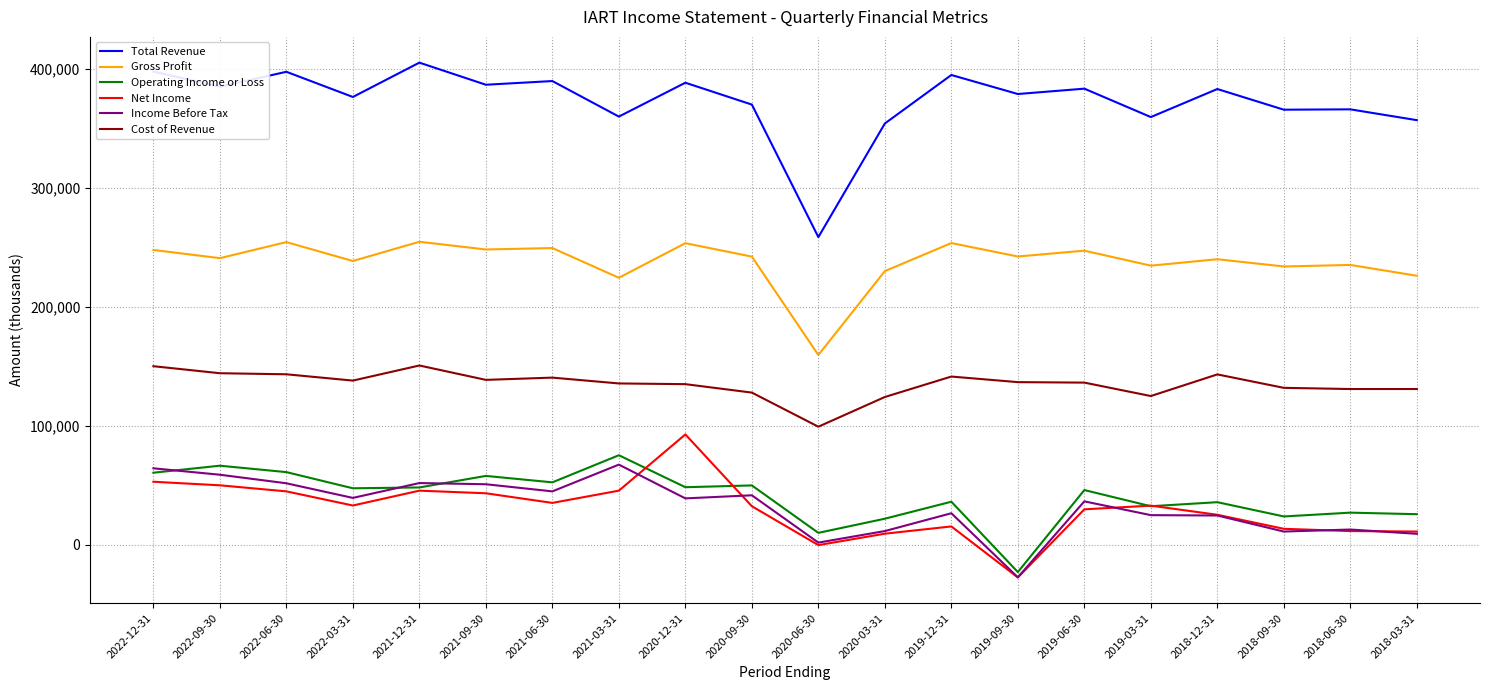

Between 2021-12-31 and 2019-09-30, which series saw the biggest shift?

Income Before Tax